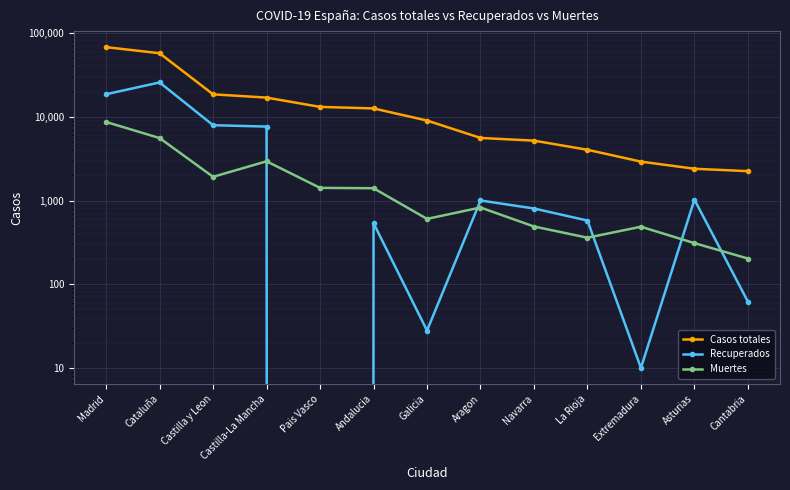

What are all the series names shown in the legend?

Casos totales, Recuperados, Muertes